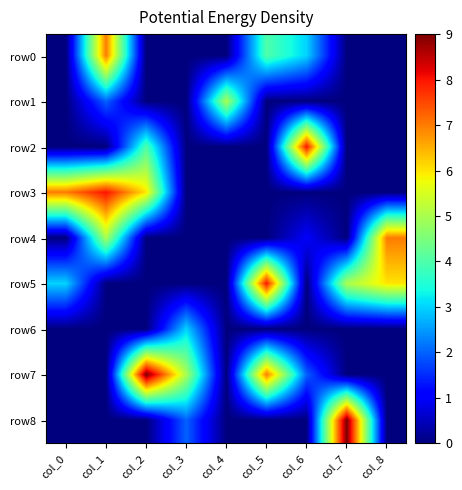

At which category is the sum across all series the highest?

col_1